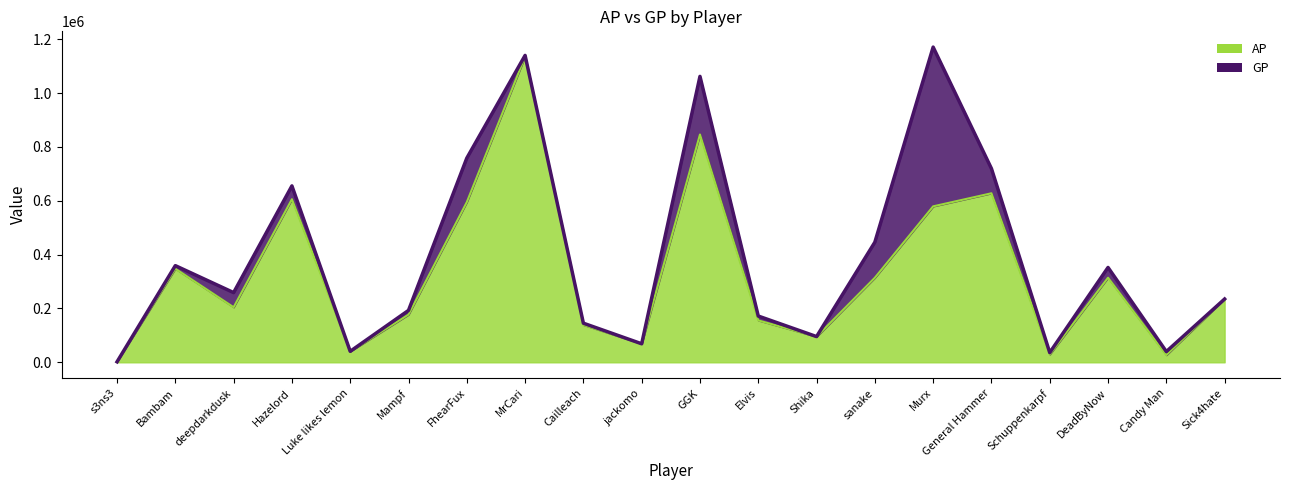

At which label does GP reach its minimum?

s3ns3